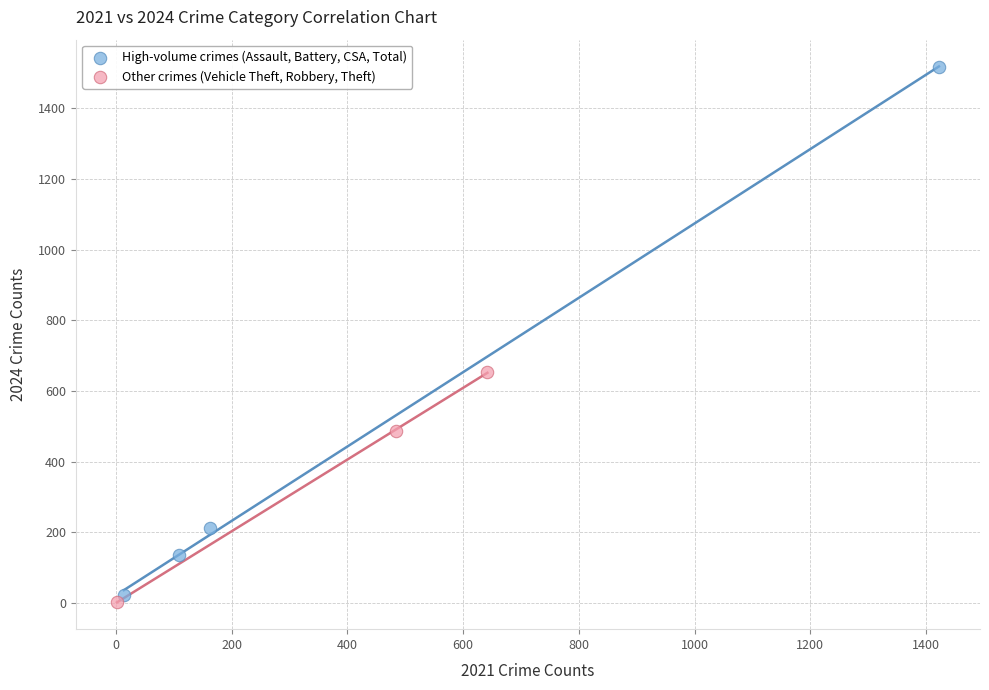

Which series reaches the maximum Y coordinate?

High-volume crimes (Assault, Battery, CSA, Total)